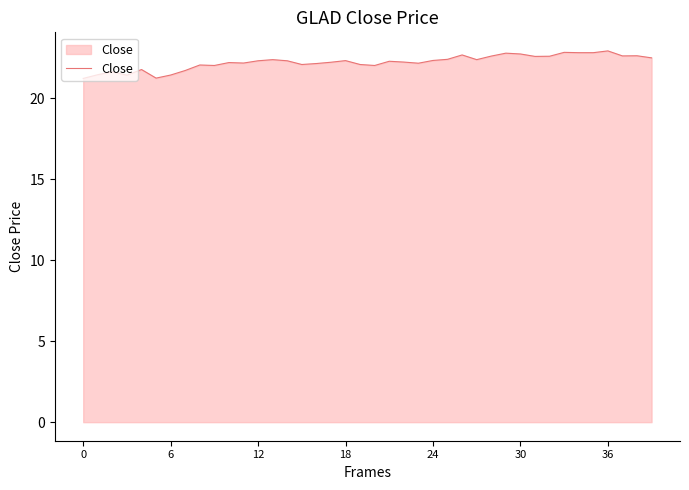

What is the sum of all values?

889.0